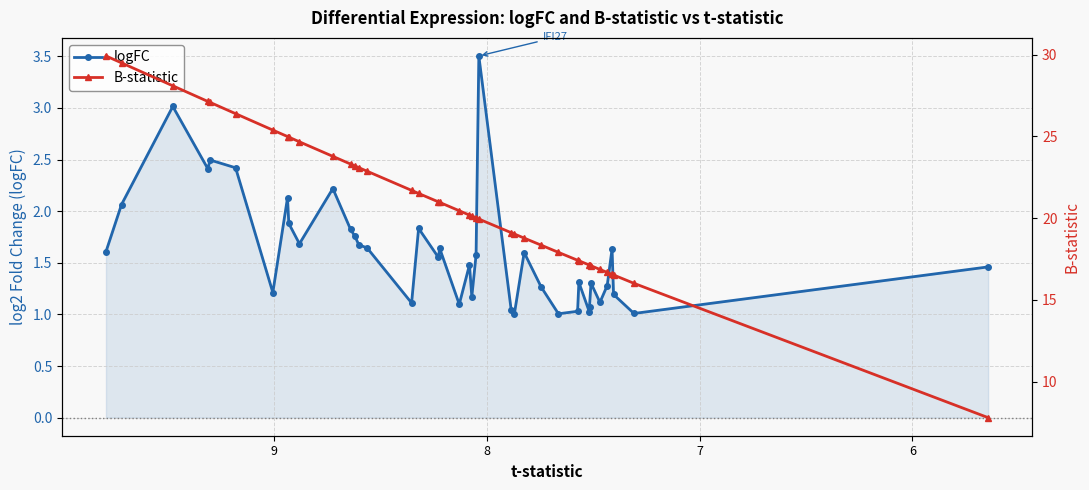

Rank the series by their maximum value, from highest to lowest.

B-statistic, logFC